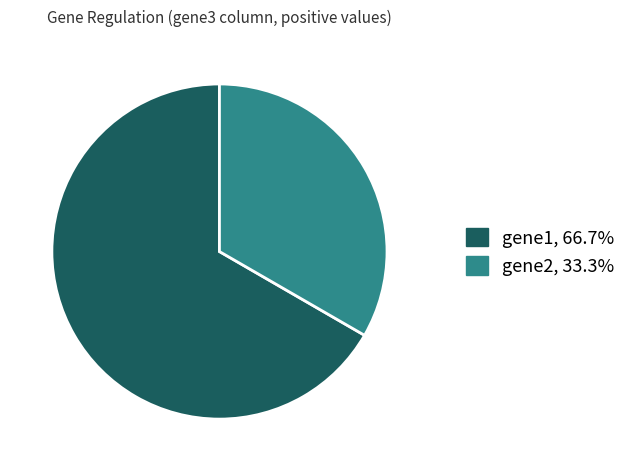

Is it true that gene1 is 75% of the pie?

False